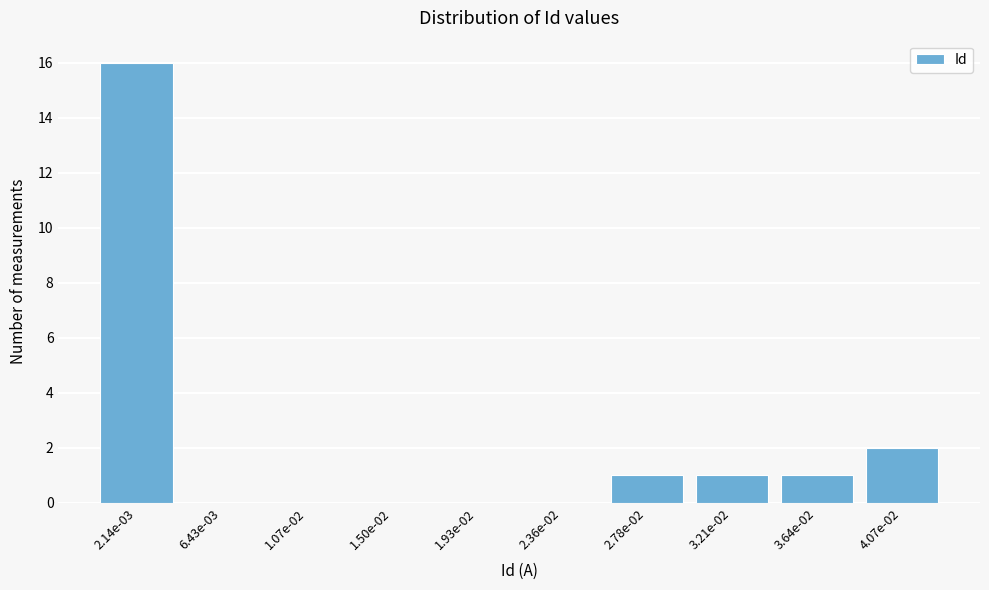

Reading left to right, extract all data points from this chart.

2.14e-03=16	6.43e-03=0	1.07e-02=0	1.50e-02=0	1.93e-02=0	2.36e-02=0	2.78e-02=1	3.21e-02=1	3.64e-02=1	4.07e-02=2